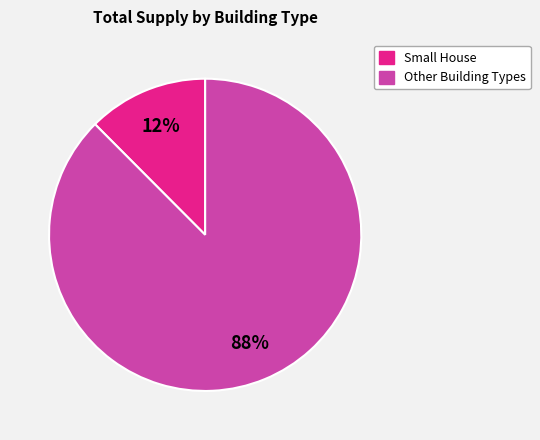

To the nearest percent, what is the average slice percentage?

50%